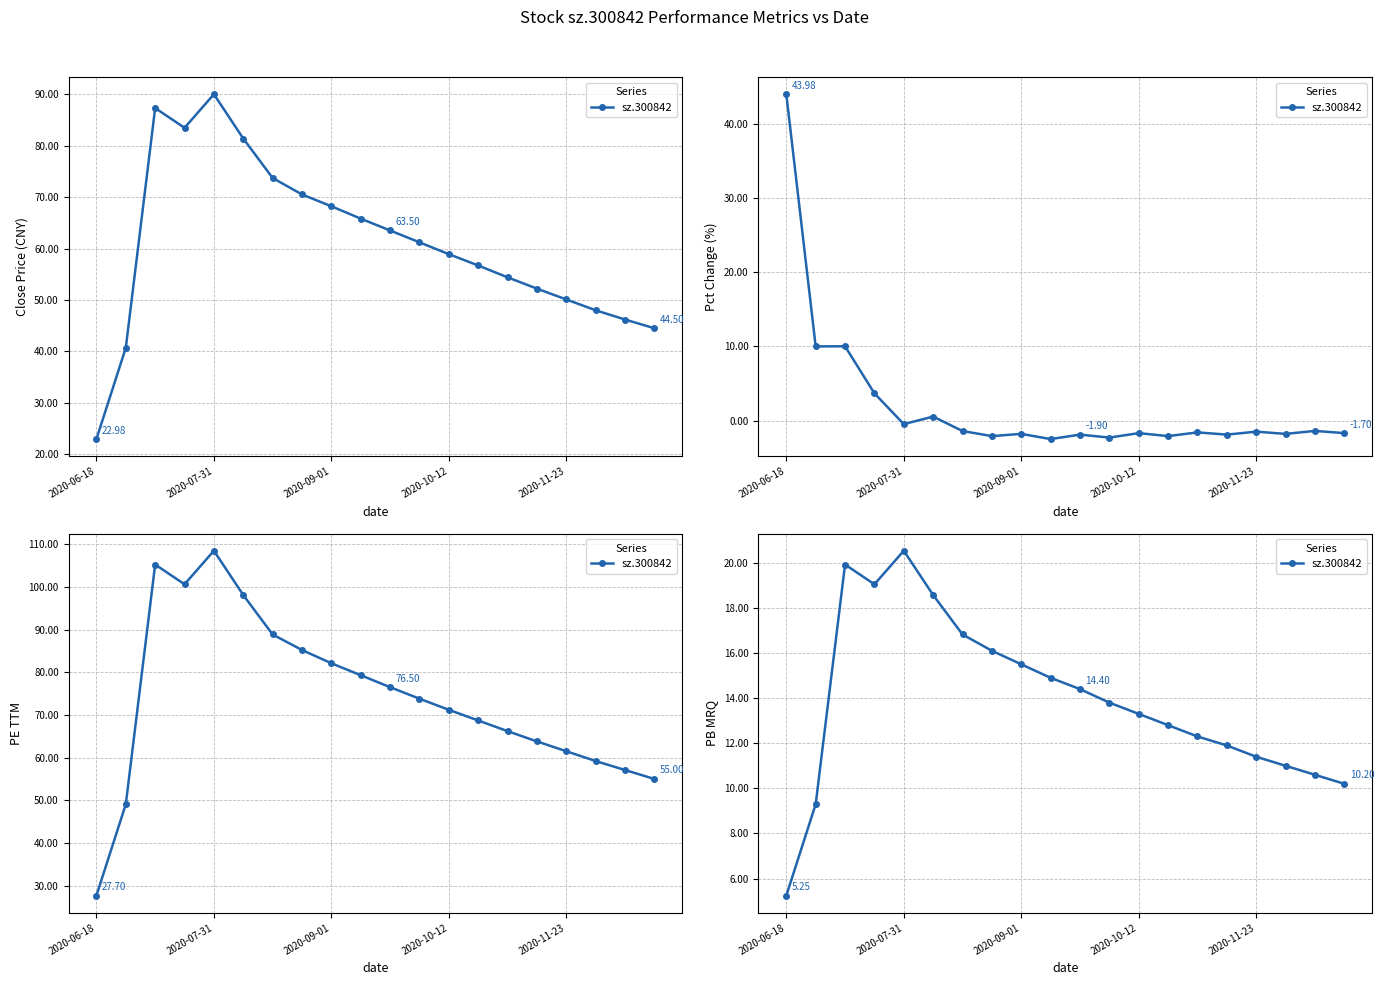

How many points are higher than both their immediate neighbors (excluding endpoints)?

2